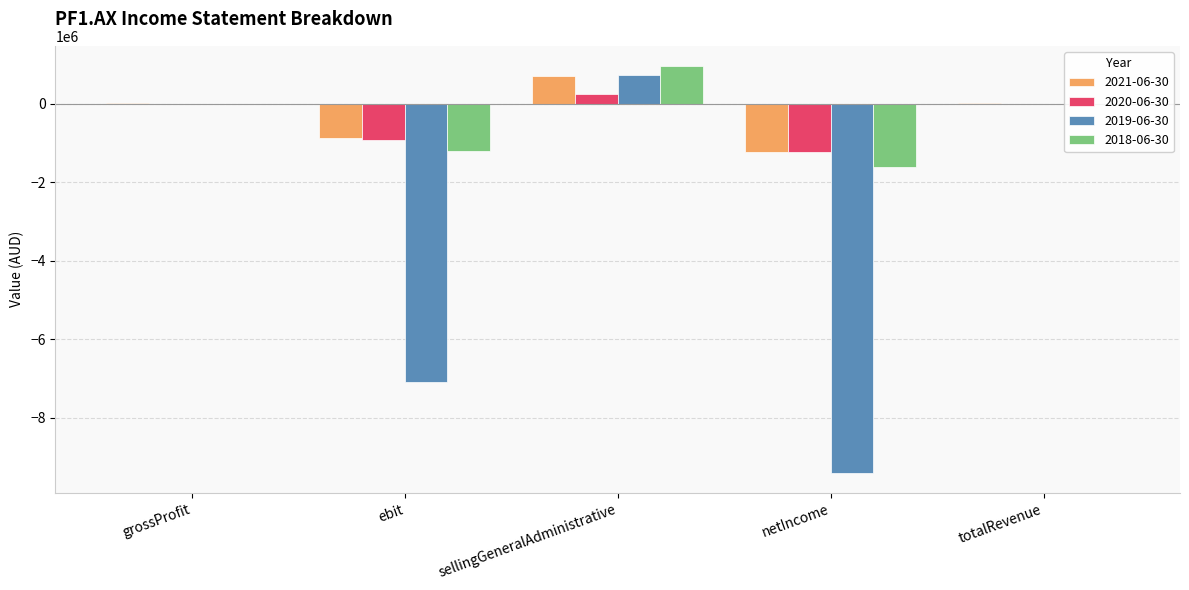

How many distinct data groups are displayed?

4